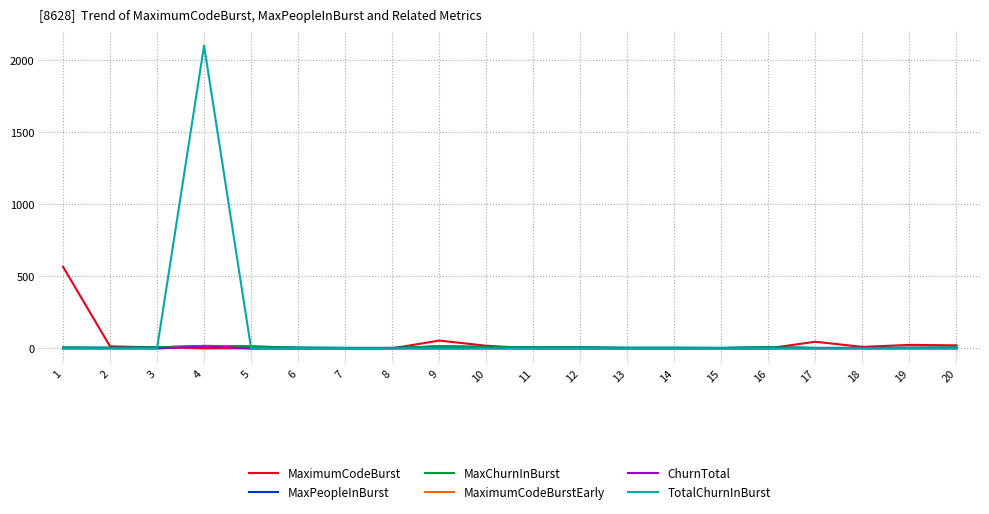

Which category has the lowest value across all series?

4